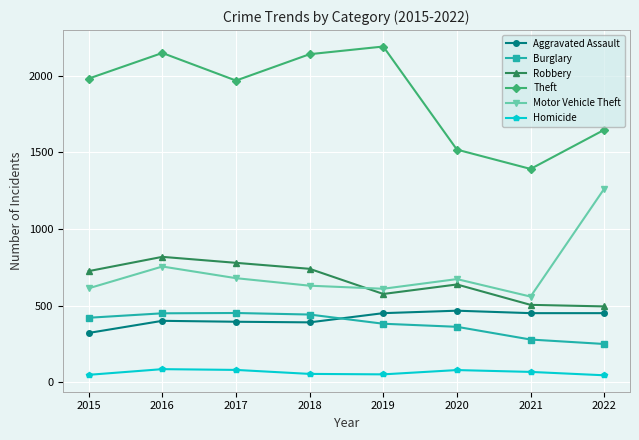

True or false: Motor Vehicle Theft has more than 0 points higher than both neighbors.

True